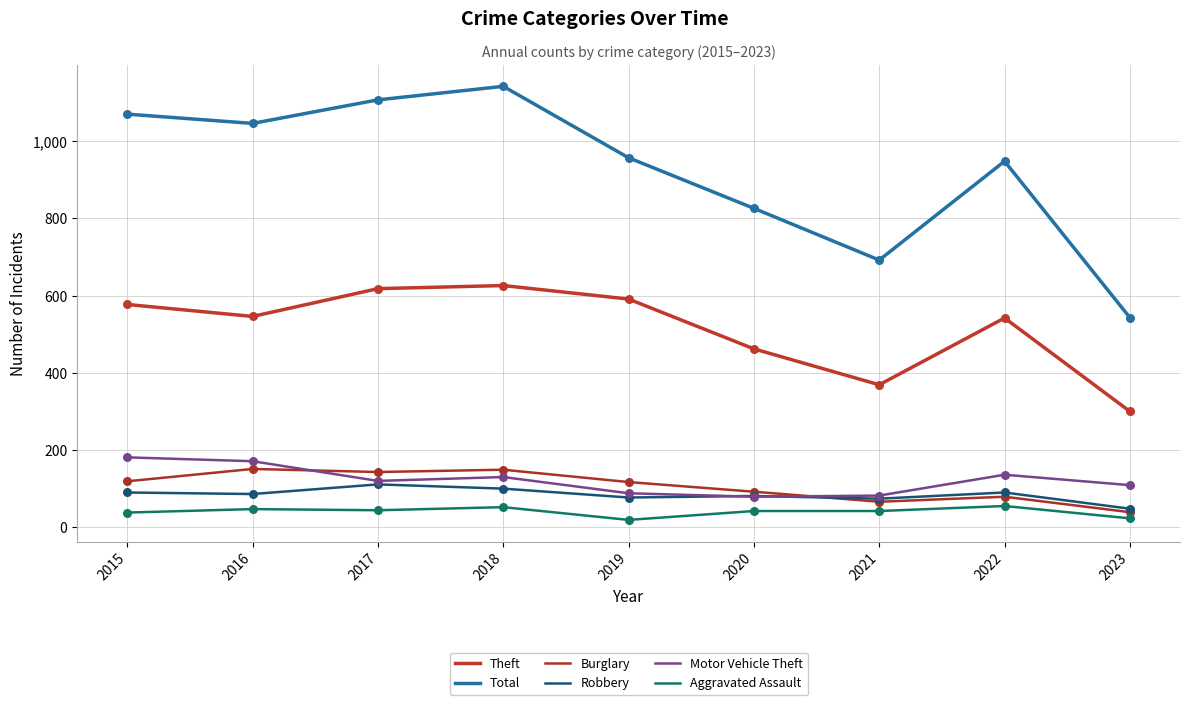

Which series has the largest total across all categories?

Total